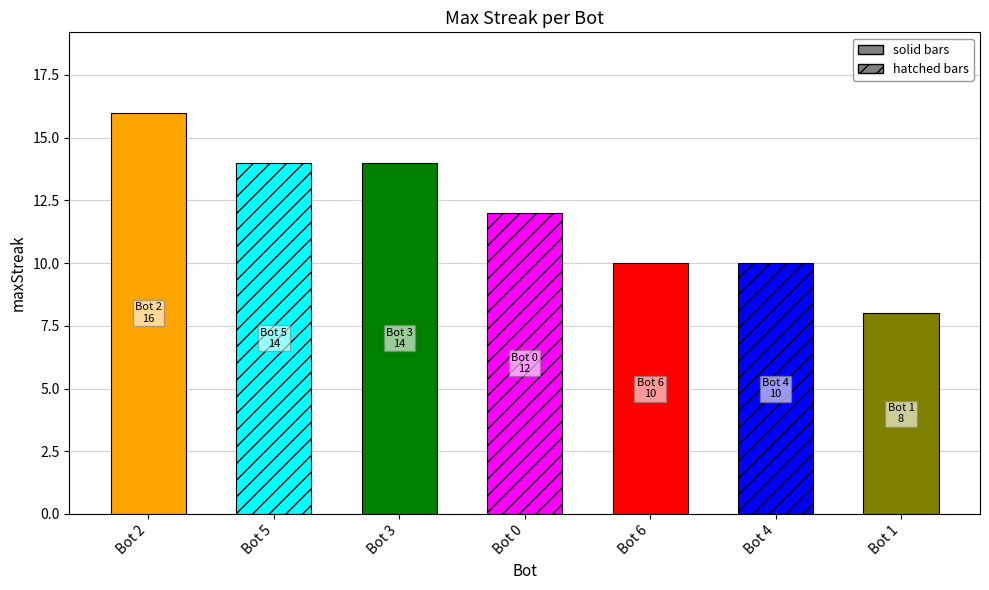

Reading right to left, list all the values displayed in this chart.

1=8	4=10	6=10	0=12	3=14	5=14	2=16